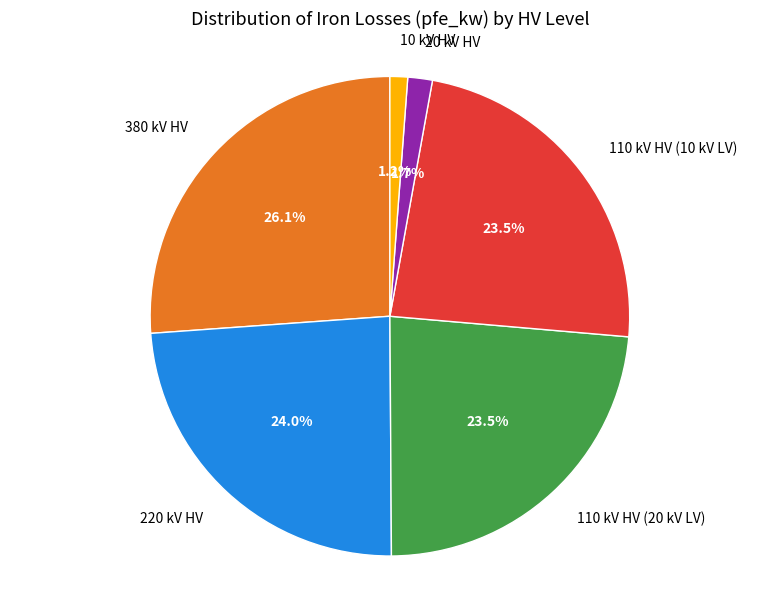

Is 220 kV HV the majority of the pie?

No